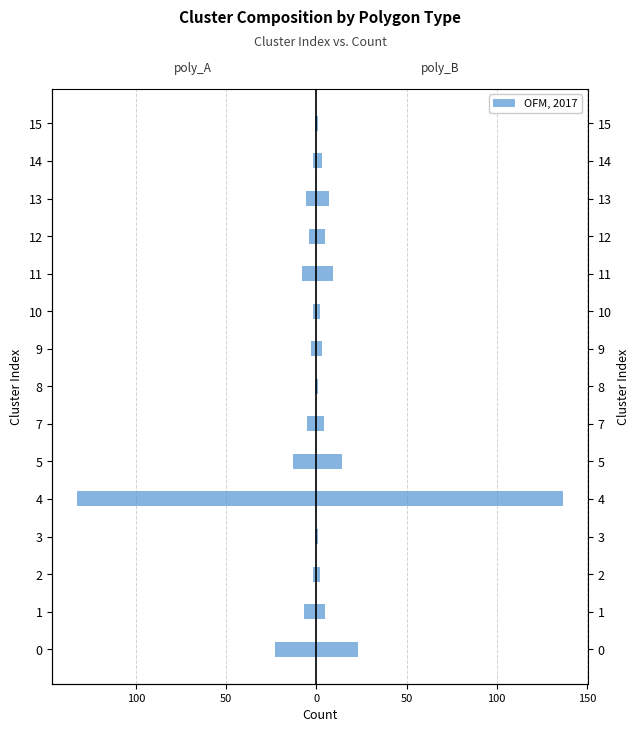

Reading right to left, transcribe all the data shown in this chart.

poly_A: -1	-2	-6	-4	-8	-2	-3	-1	-5	-13	-133	-1	-2	-7	-23
poly_B: 1	3	7	5	9	2	3	1	4	14	137	1	2	5	23